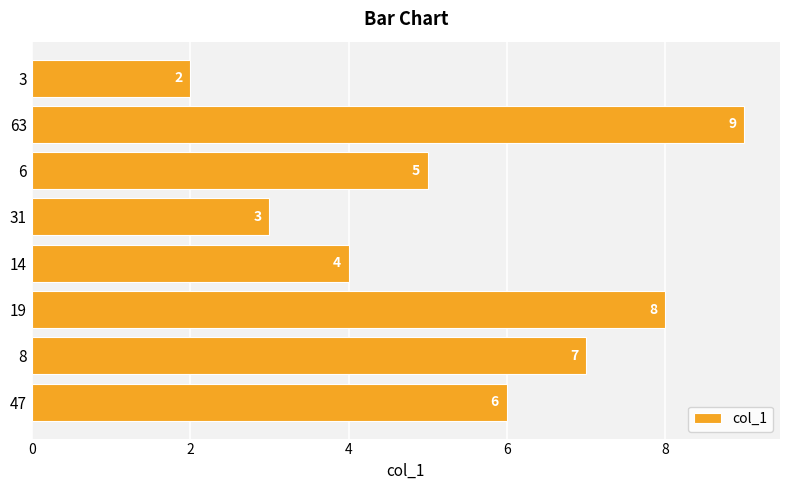

Reading bottom to top, extract all data points from this chart.

6	7	8	4	3	5	9	2